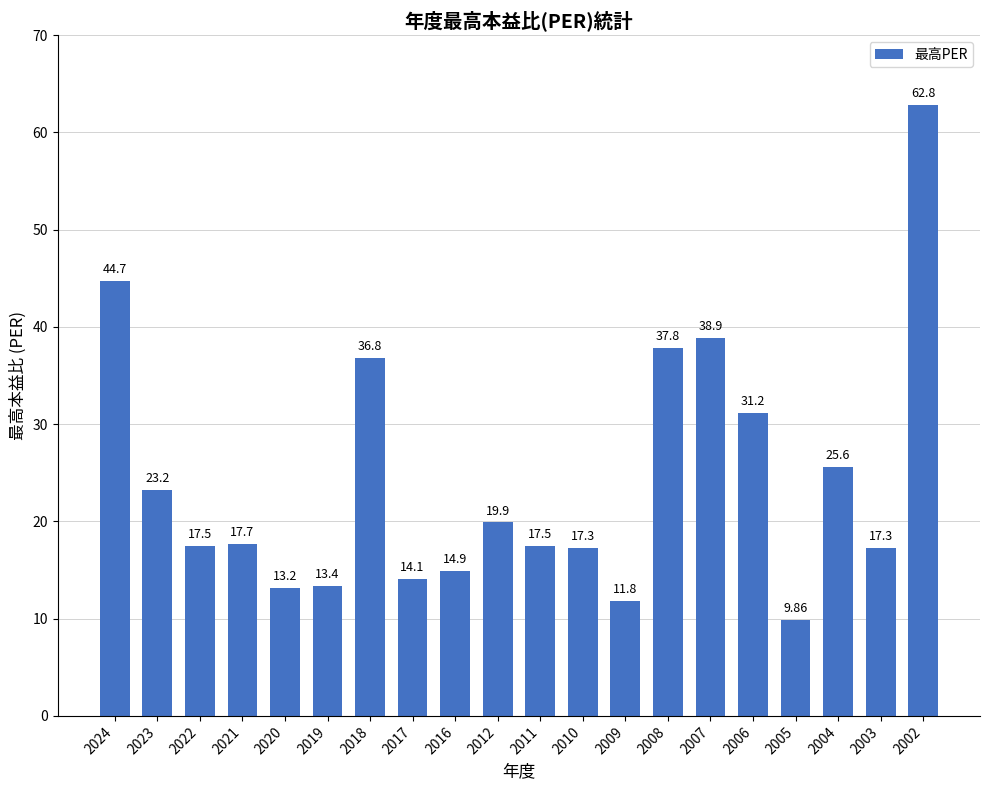

Approximately how many times larger is the value at 2009 compared to 2020?

0.9